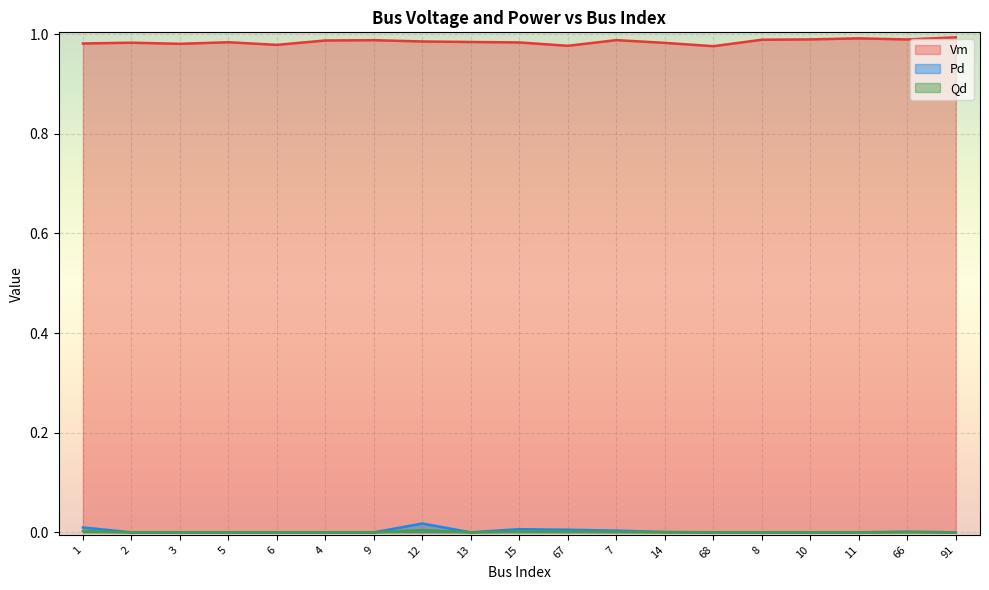

How many distinct data groups are displayed?

3